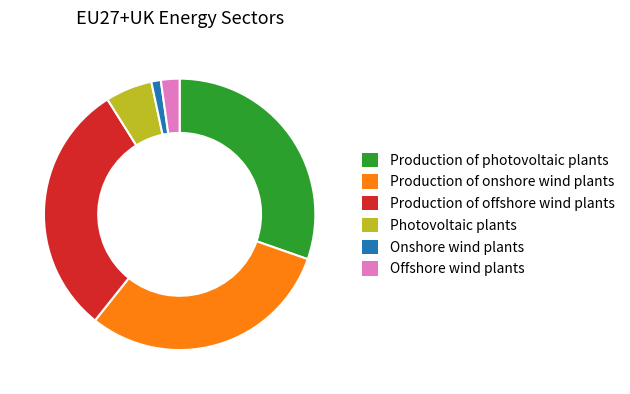

Is Production of photovoltaic plants the majority of the pie?

No